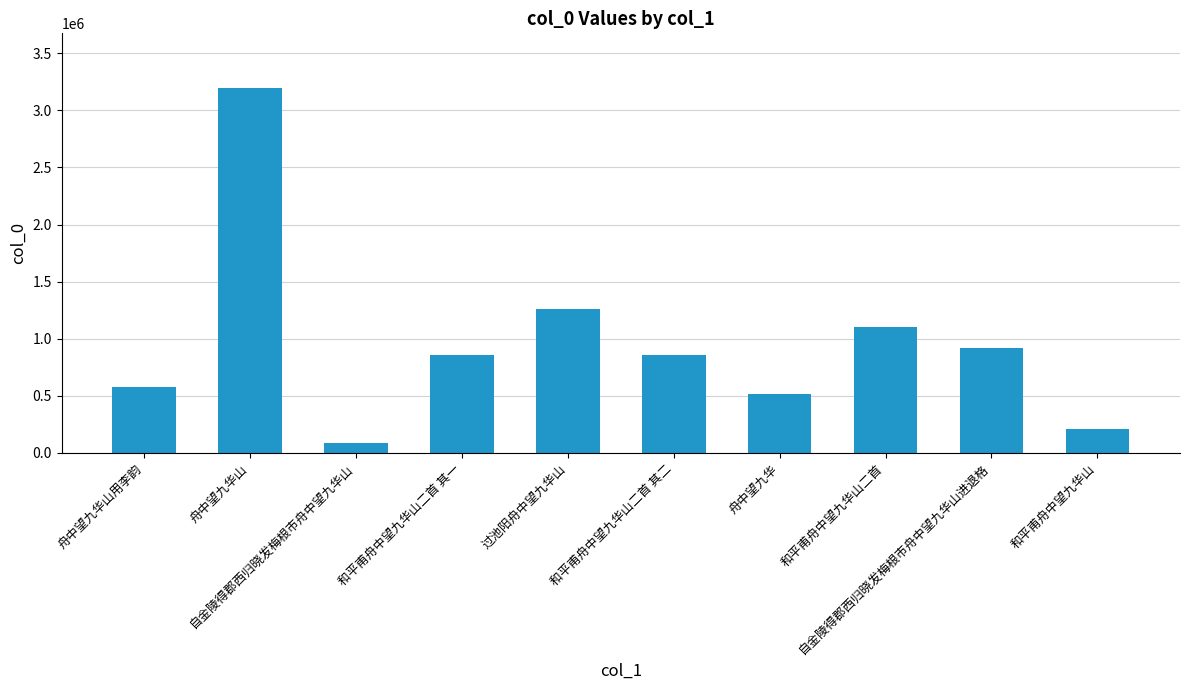

What is the maximum value shown in the chart?

3195317